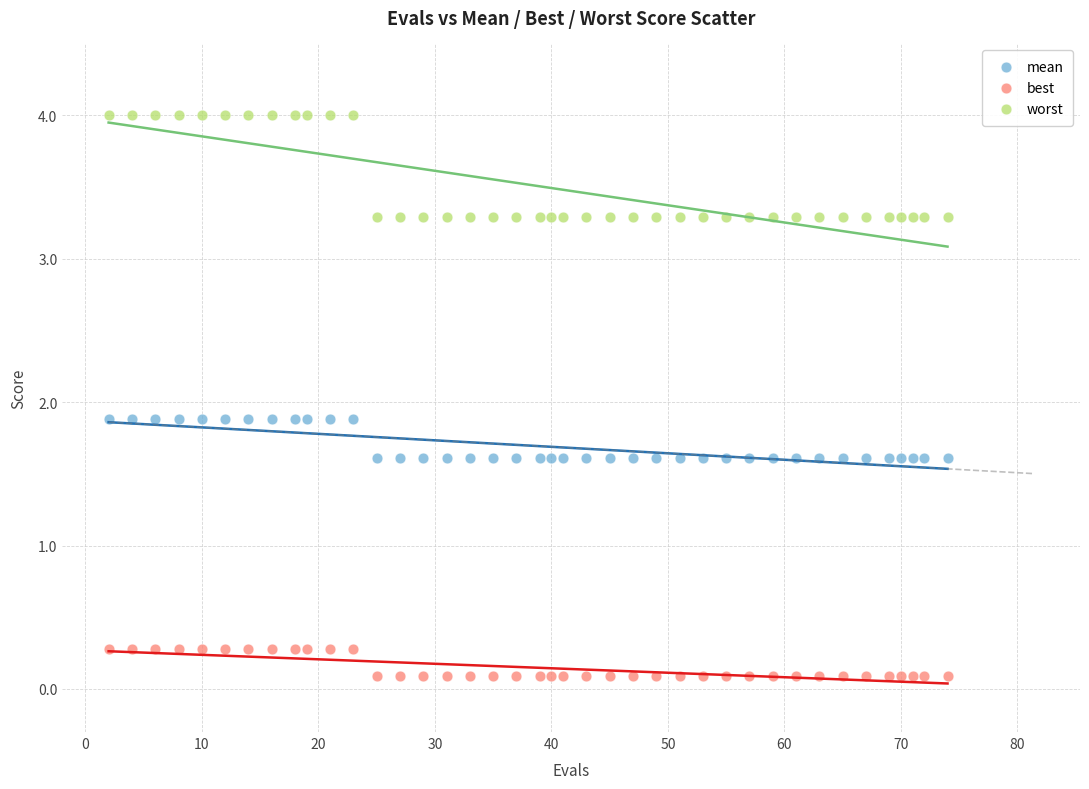

Across all data points, what is the range of Y values (max minus min)?

3.9